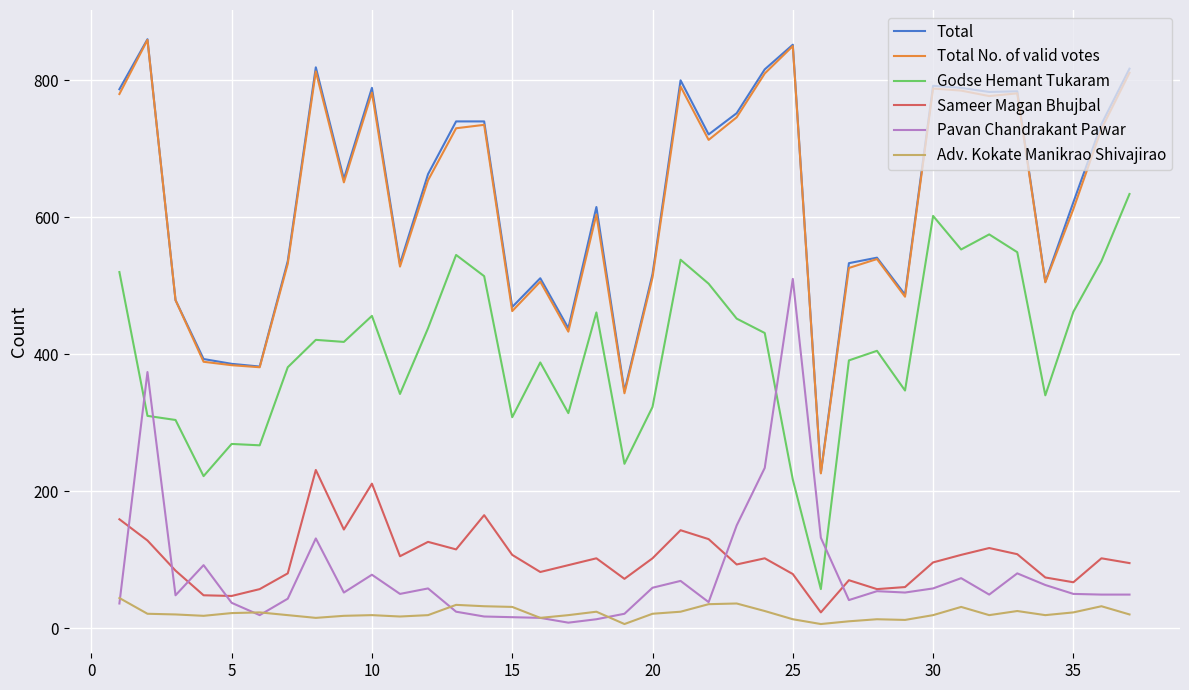

How many values in the Godse Hemant Tukaram series are below 418?

18